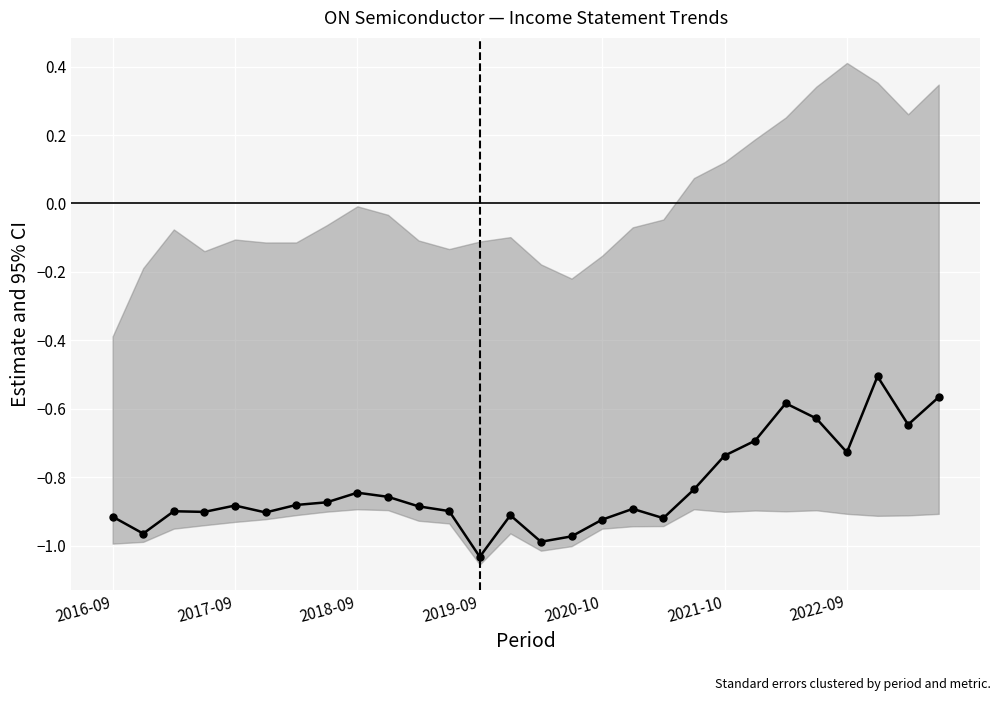

What is the value of the 15th point from the left?

-1.0